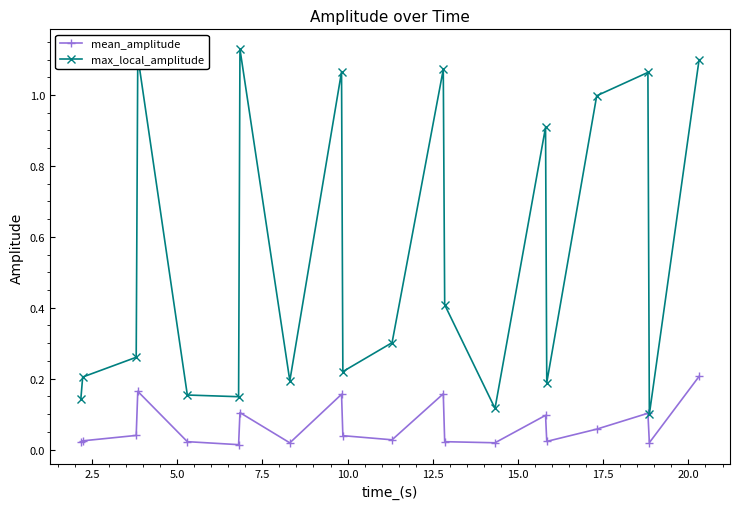

True or false: mean_amplitude and max_local_amplitude cross at least once.

False